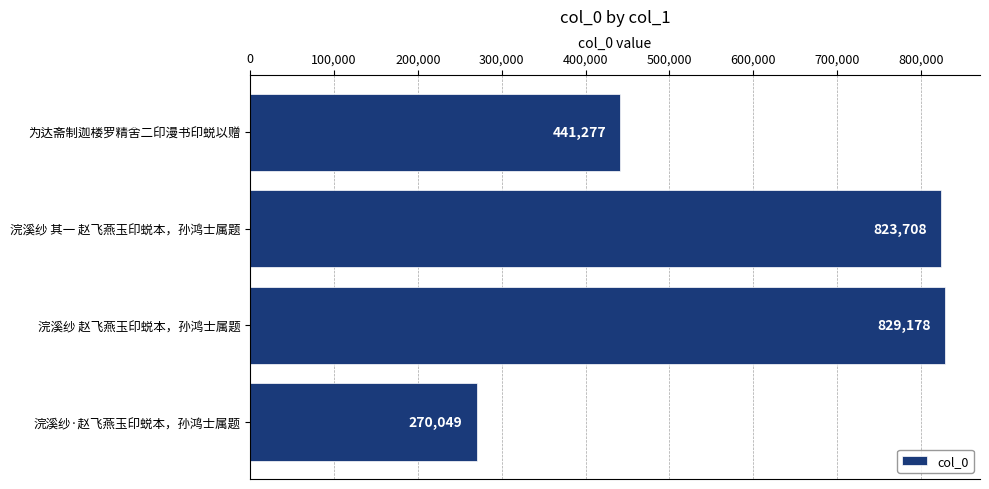

True or false: the data shows 422093 at 浣溪纱·赵飞燕玉印蜕本，孙鸿士属题.

False